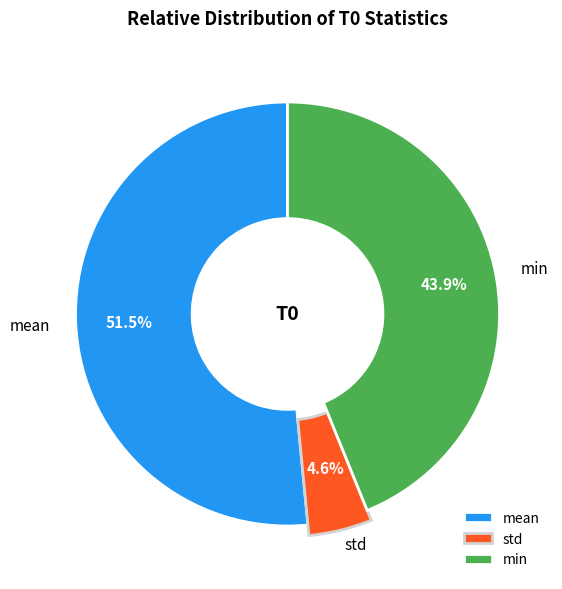

Does any single category account for the majority?

Yes